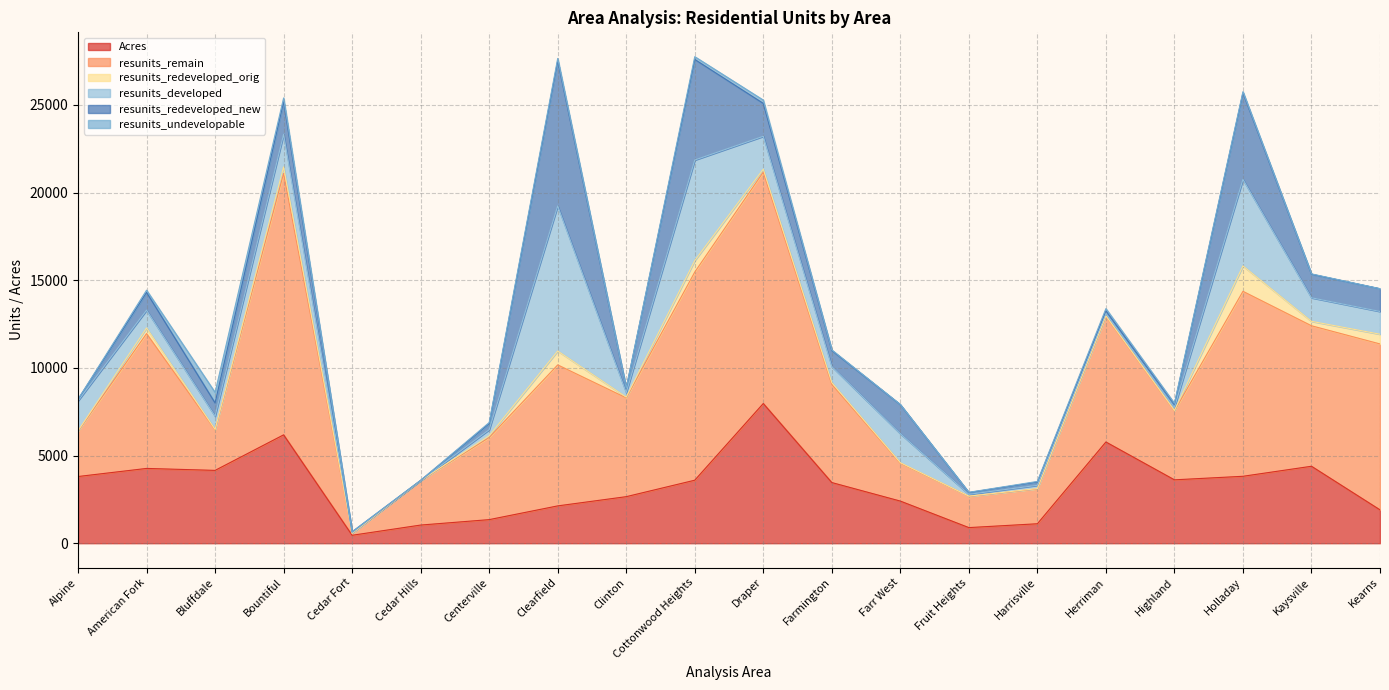

Does the chart have visible grid lines?

Yes